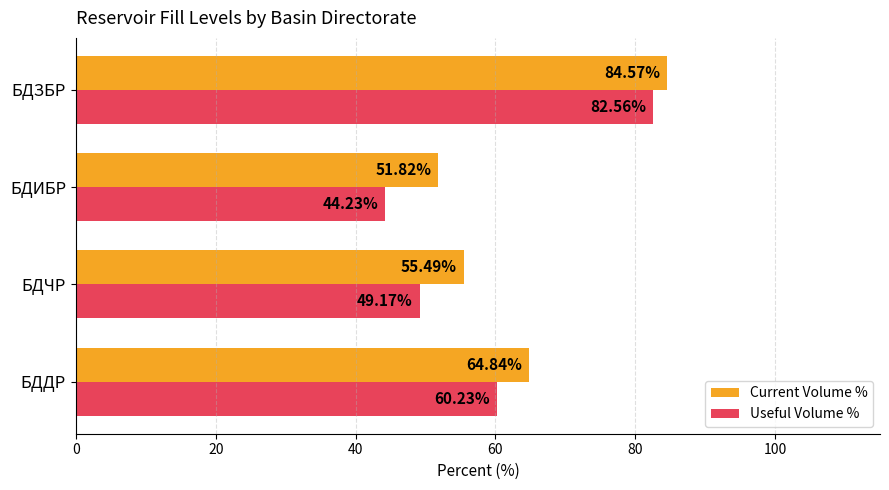

Between БДЧР and БДИБР, which series saw the biggest shift?

Useful Volume %